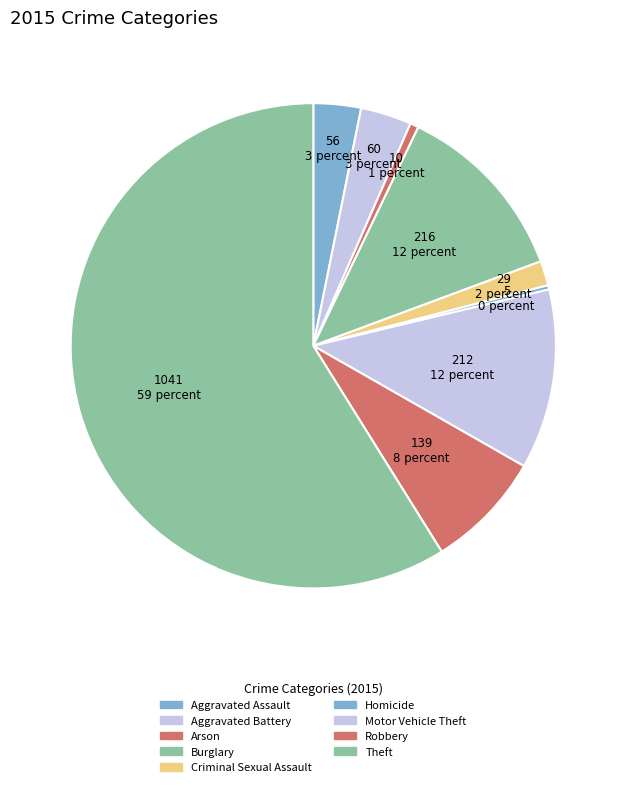

To the nearest percent, what is the combined percentage of Aggravated Battery and Robbery?

11%